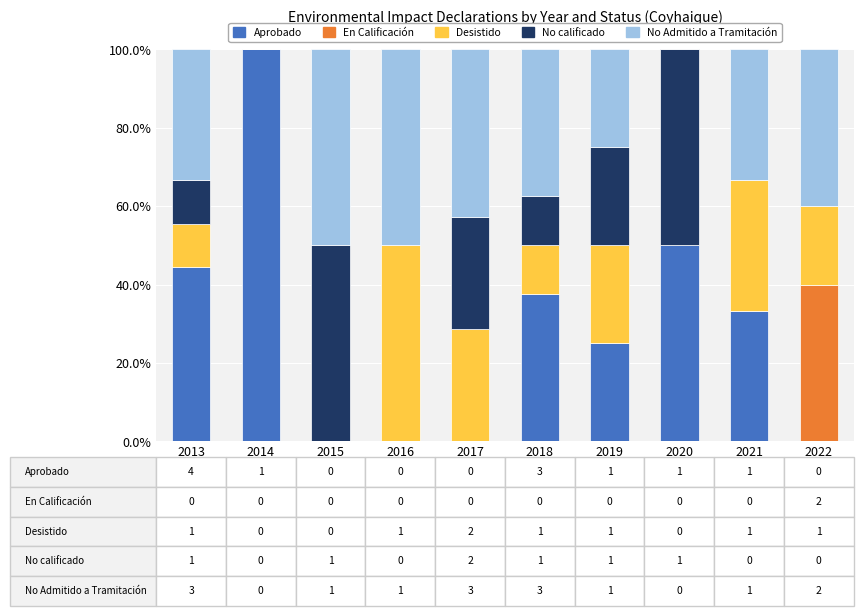

What is the total value across all series at 2014?

100.0